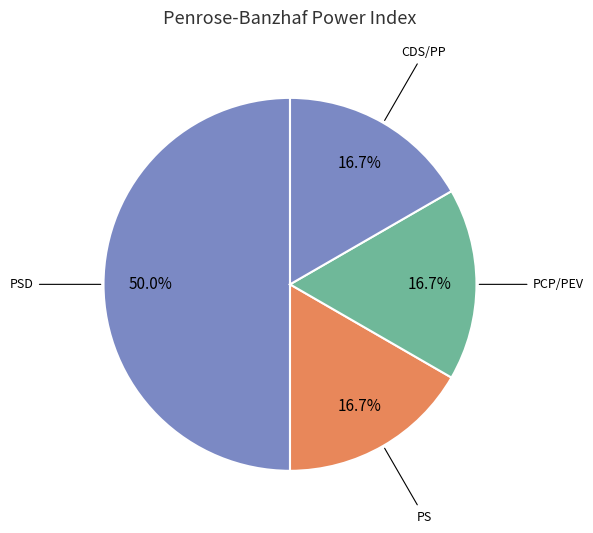

Which category has the biggest portion of the pie?

PSD